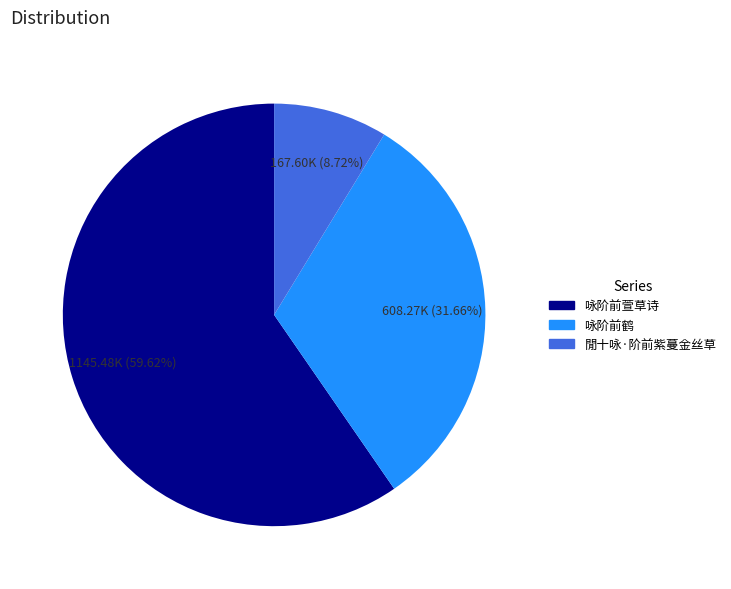

The 咏阶前萱草诗 slice represents 54% of the pie. True or false?

False